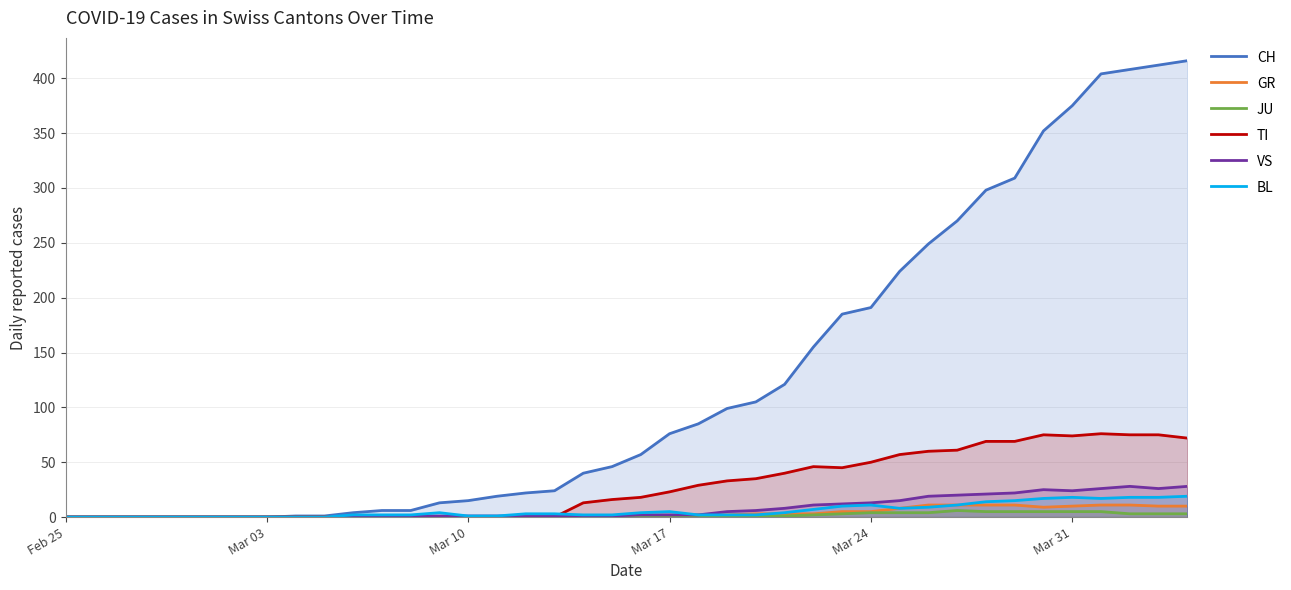

Rank the series by their maximum value, from highest to lowest.

CH, TI, VS, BL, GR, JU